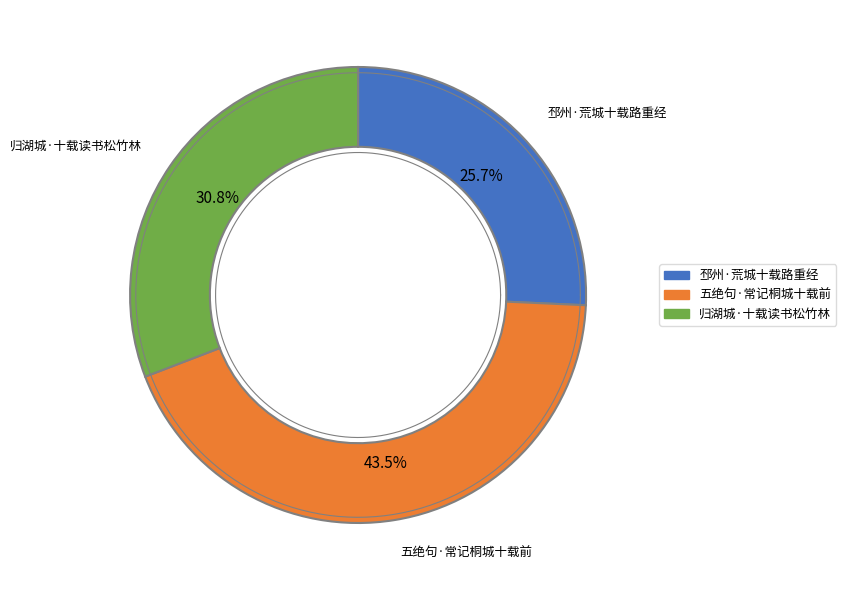

Is it true that 五绝句·常记桐城十载前 is 36% of the pie?

False